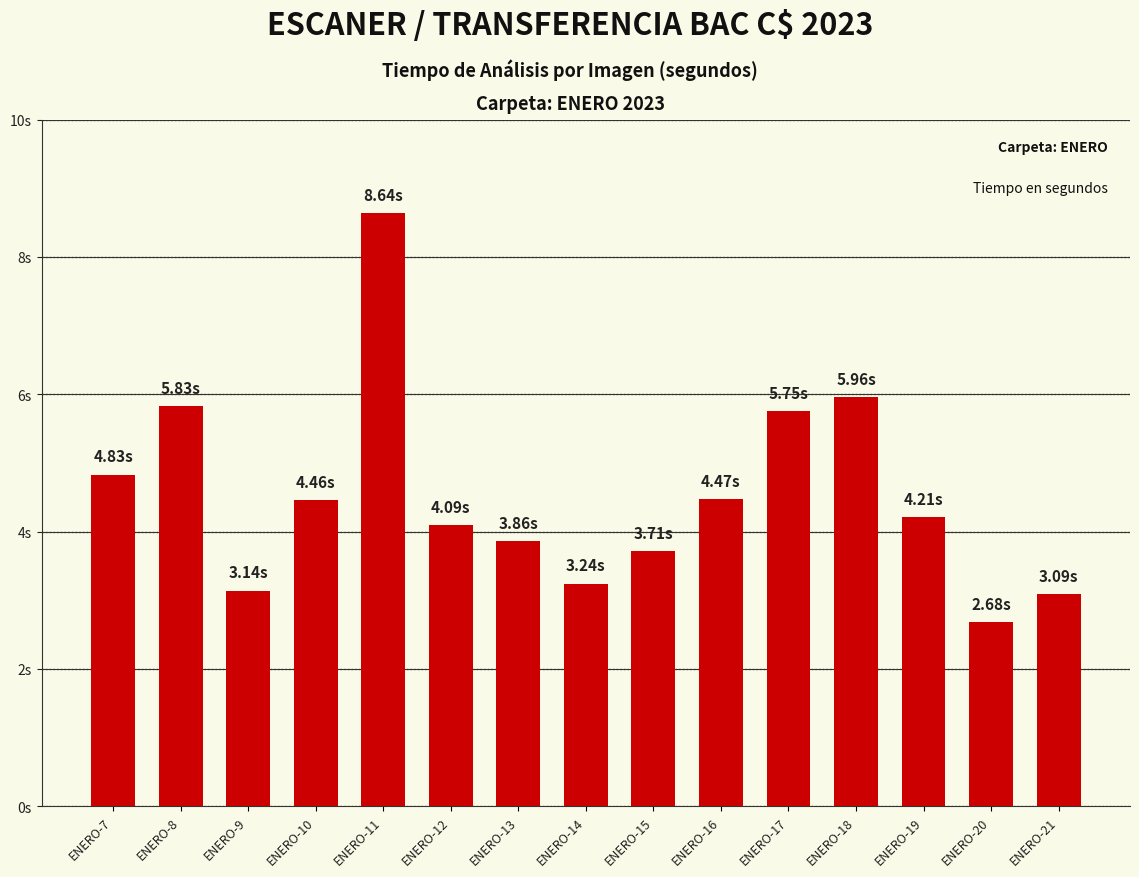

True or false: the data shows 2.1 at ENERO-21.

False